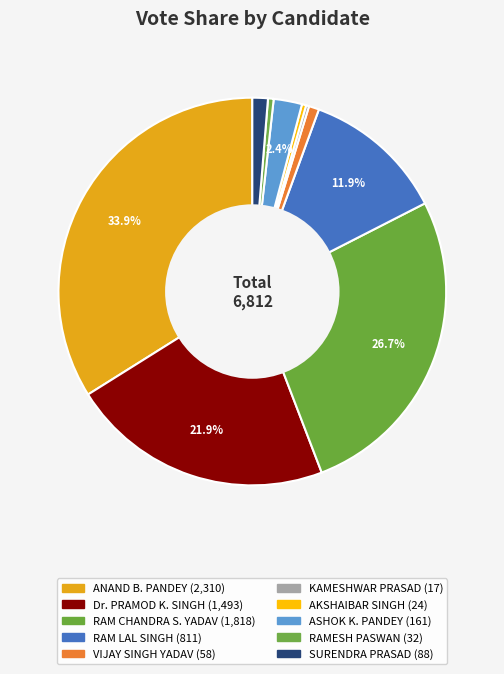

How many slices are in this pie chart?

10